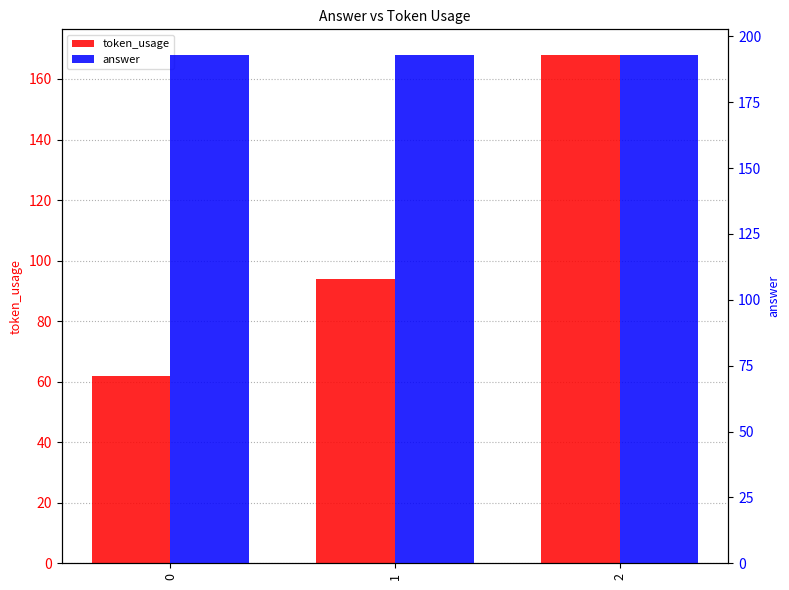

What is the value of the answer bar at the 3rd from the left?

193